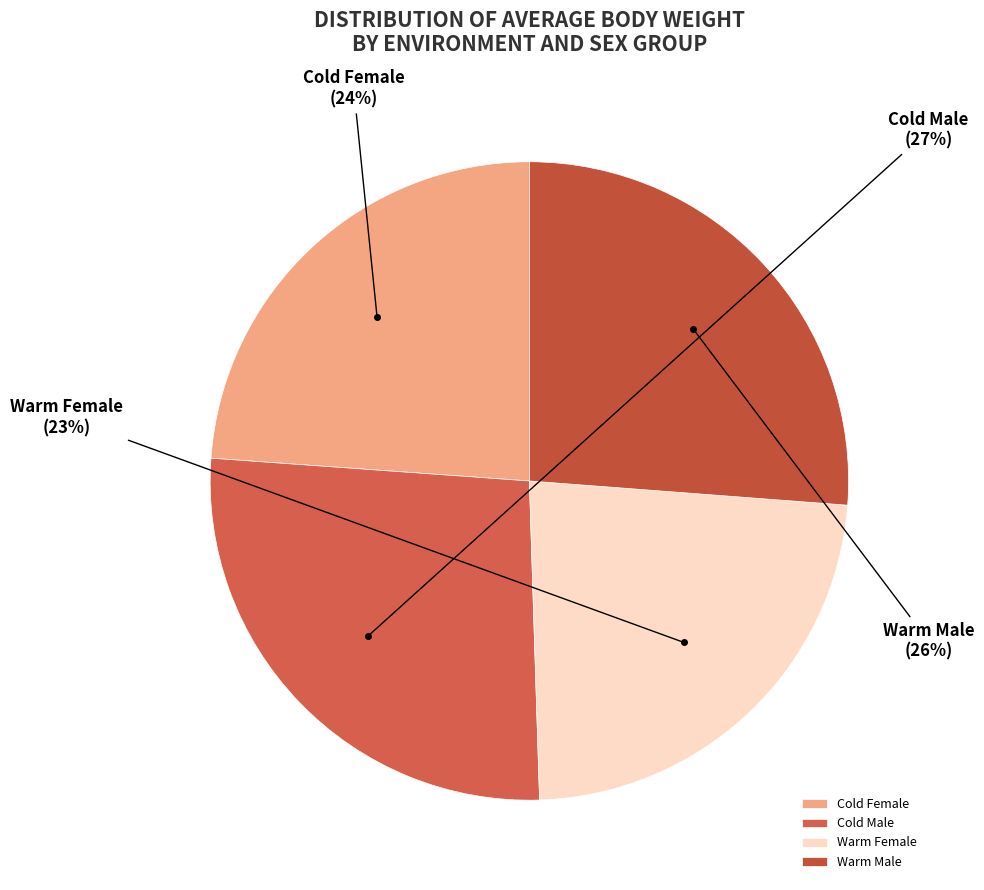

To the nearest percent, what percentage of the pie is Cold Male?

27%